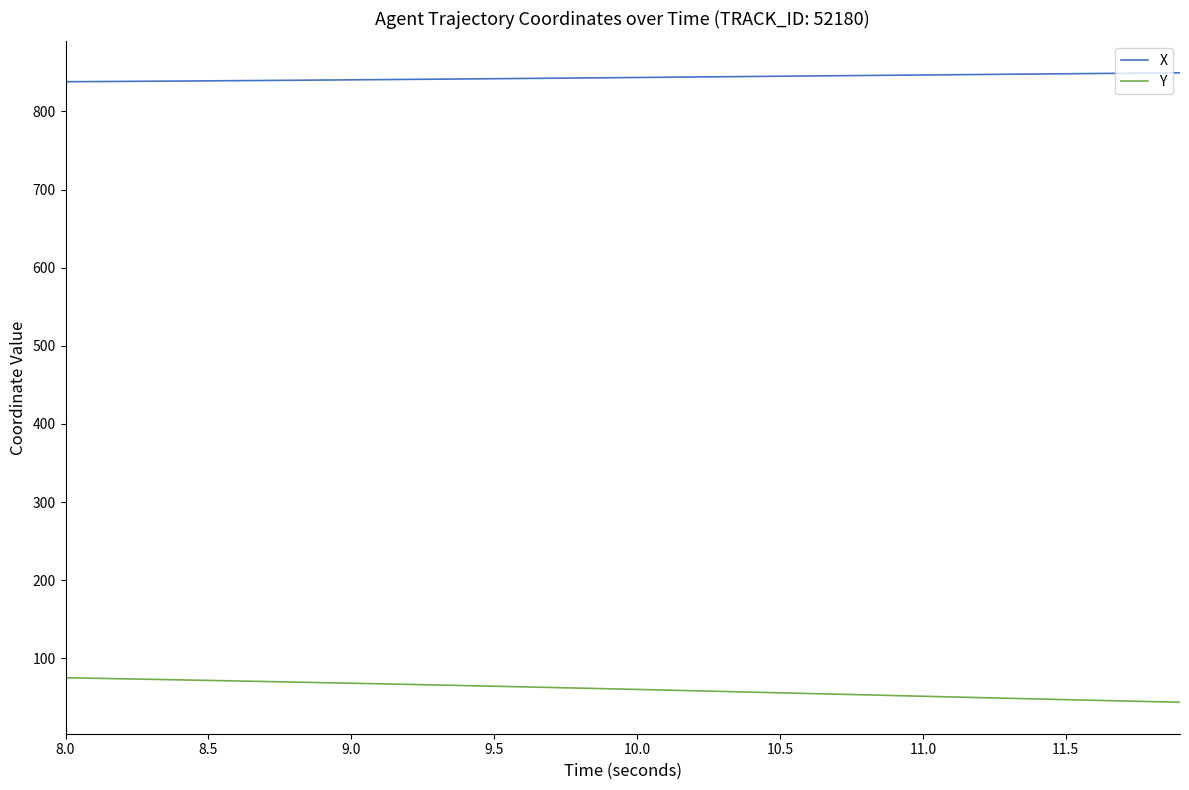

Rank the series by their average value, from highest to lowest.

X, Y